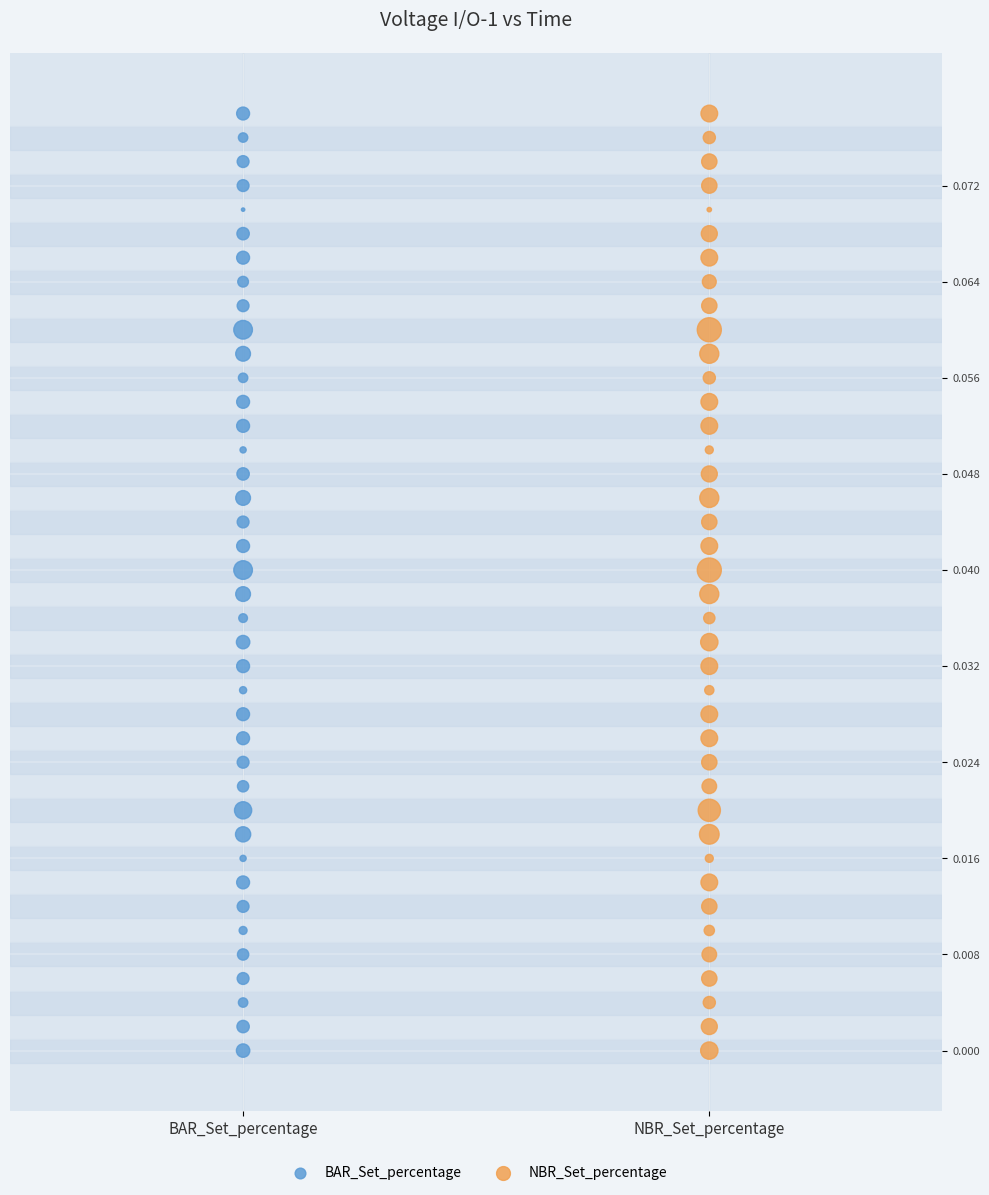

What are all the series names shown in the legend?

BAR_Set_percentage, NBR_Set_percentage